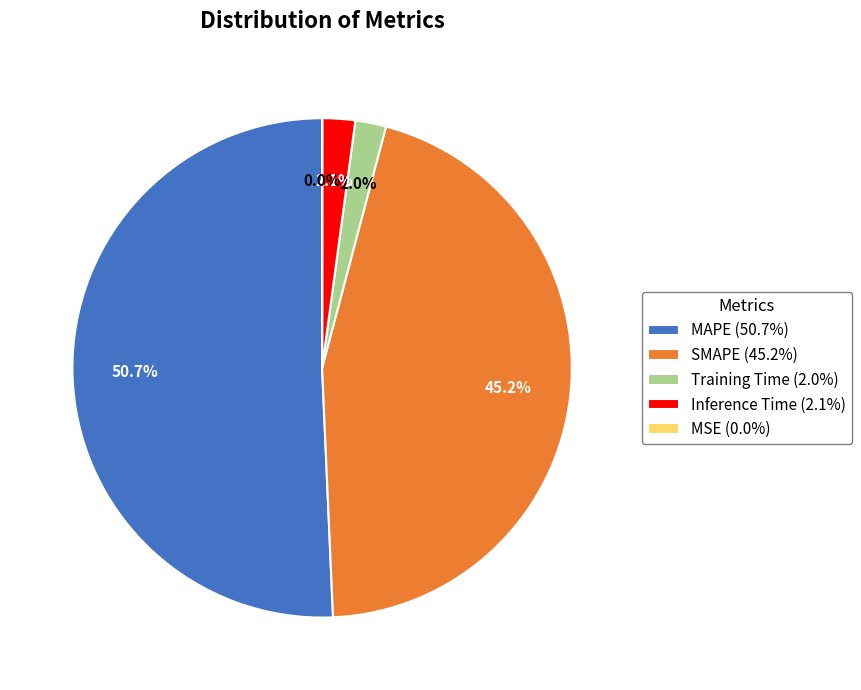

Which category accounts for the majority?

MAPE